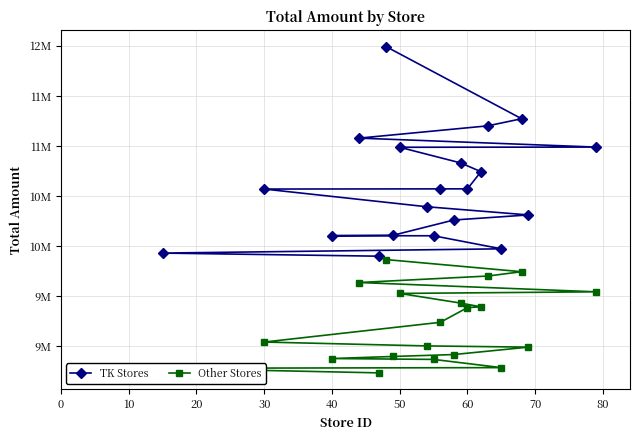

How many data points in Other Stores are less than 9240225?

10